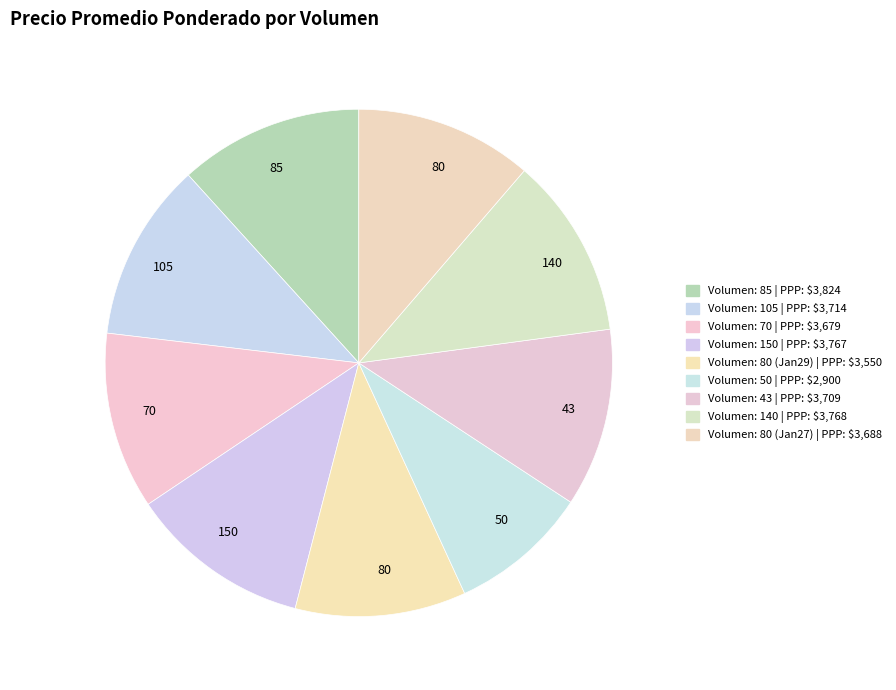

How many slices are in this pie chart?

9